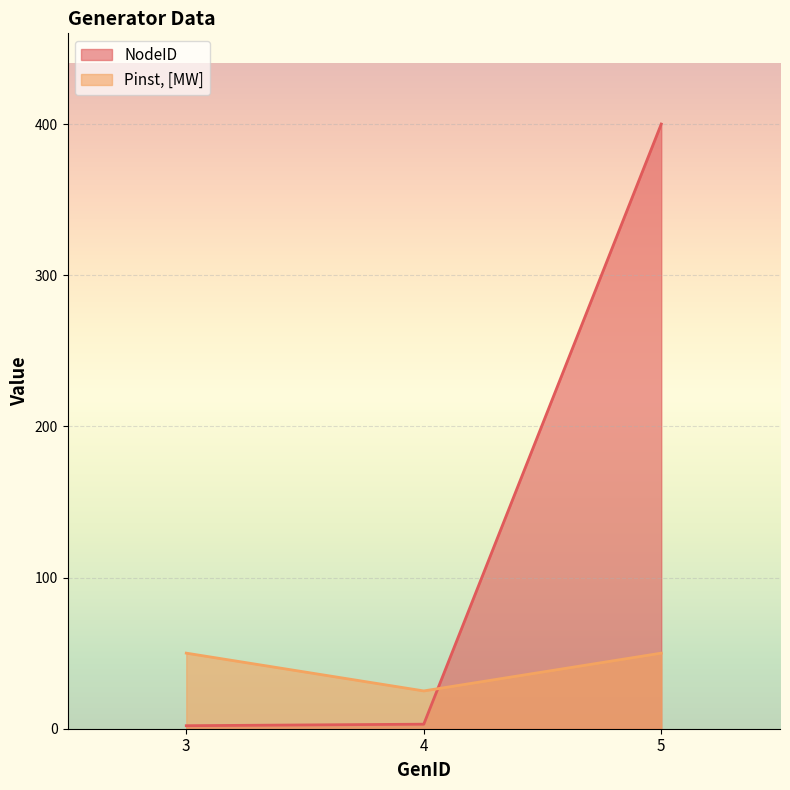

Where is Pinst, [MW] nearest to the value 37?

4